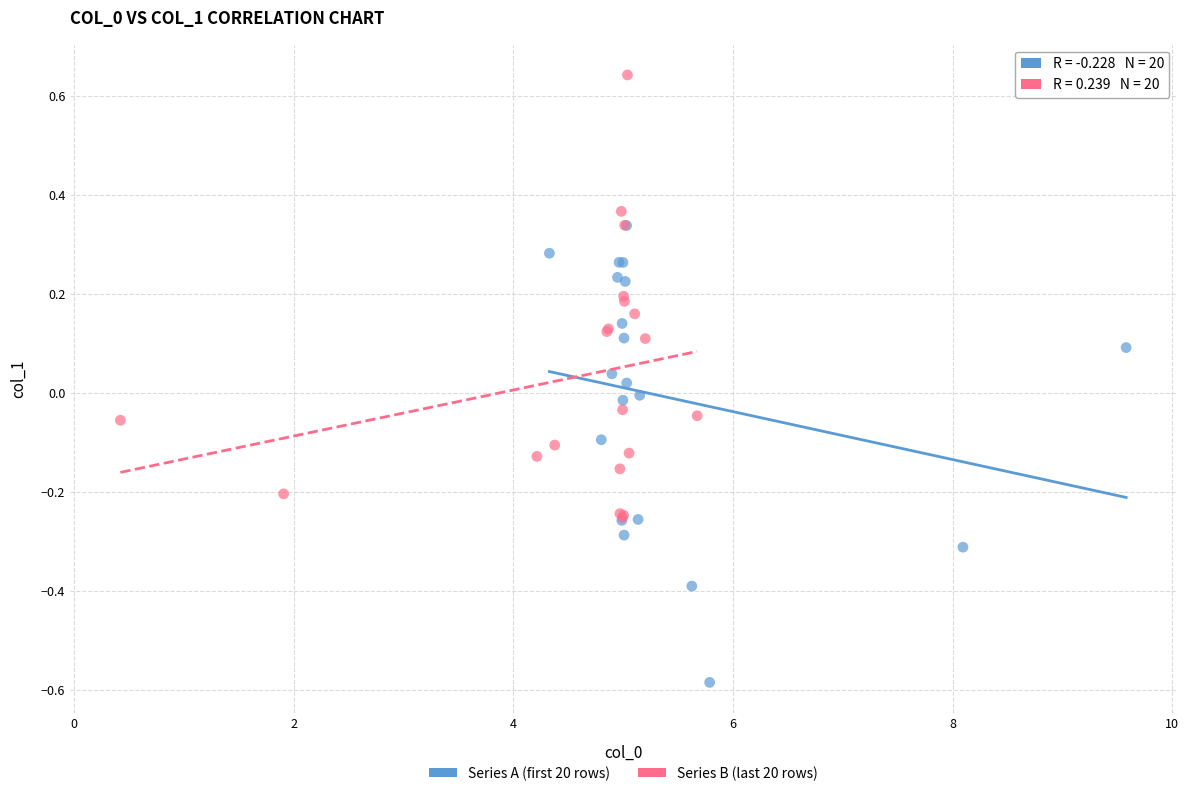

What are all the series names shown in the legend?

Series A (first 20 rows), Series B (last 20 rows)